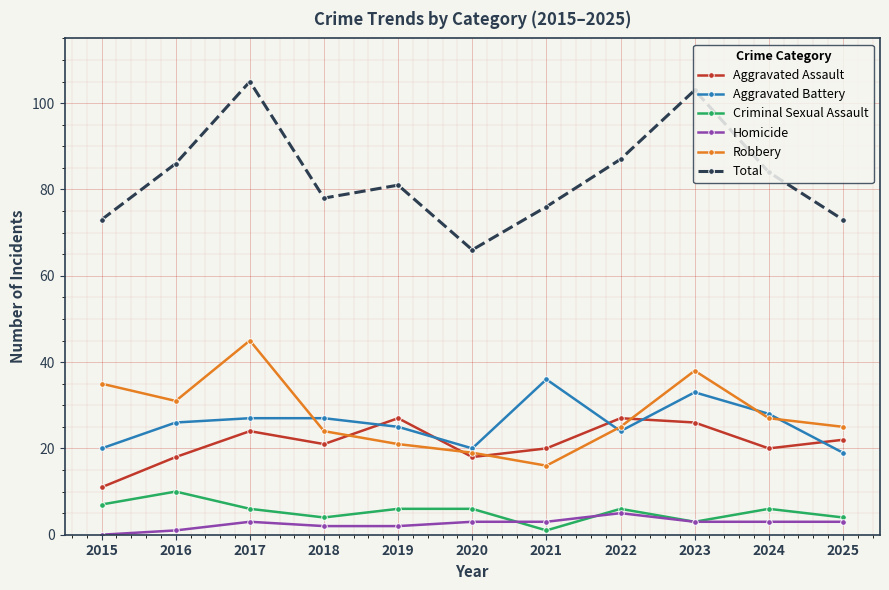

What is the sum of the Homicide values at 2016 and 2017?

4